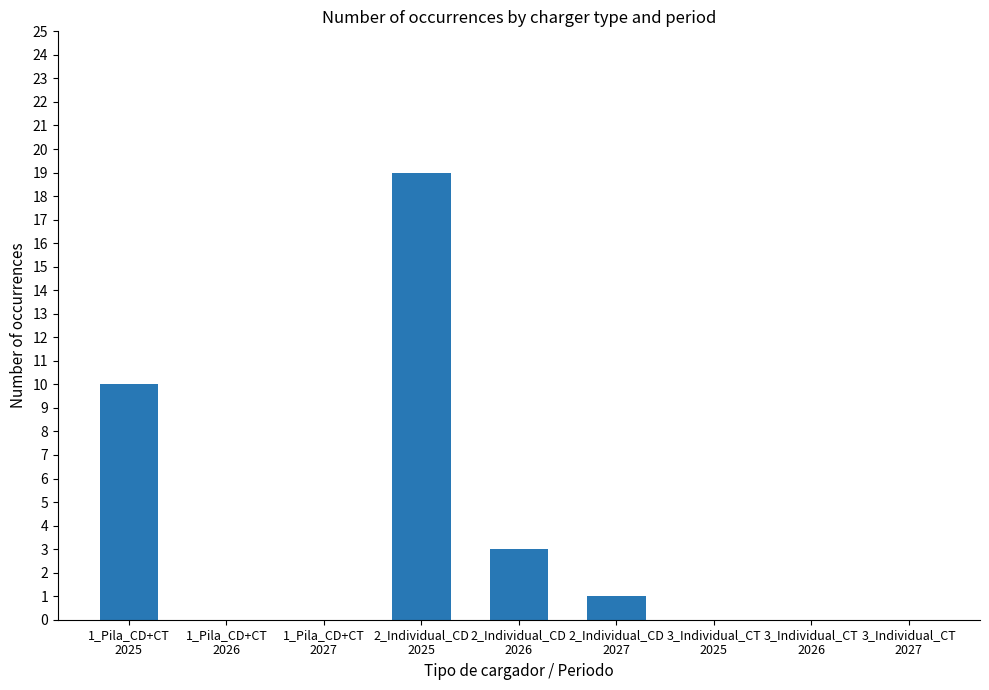

Which label corresponds to the largest value in the chart?

2_Individual_CD
2025